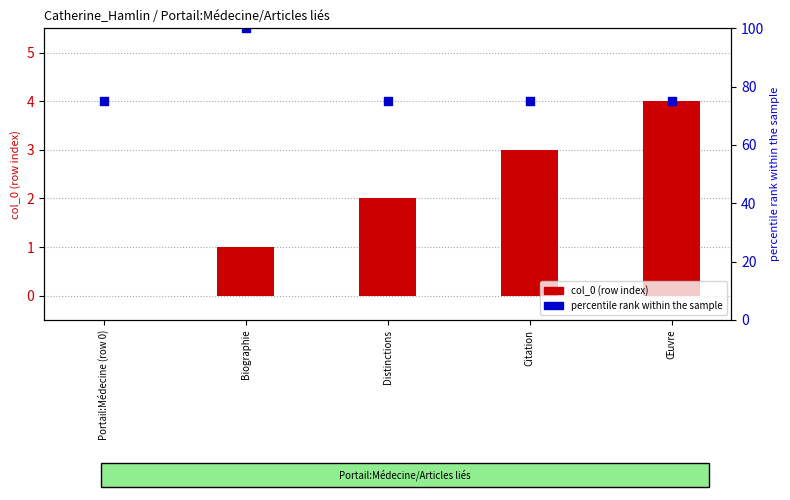

At which category is the sum across all series the highest?

Biographie